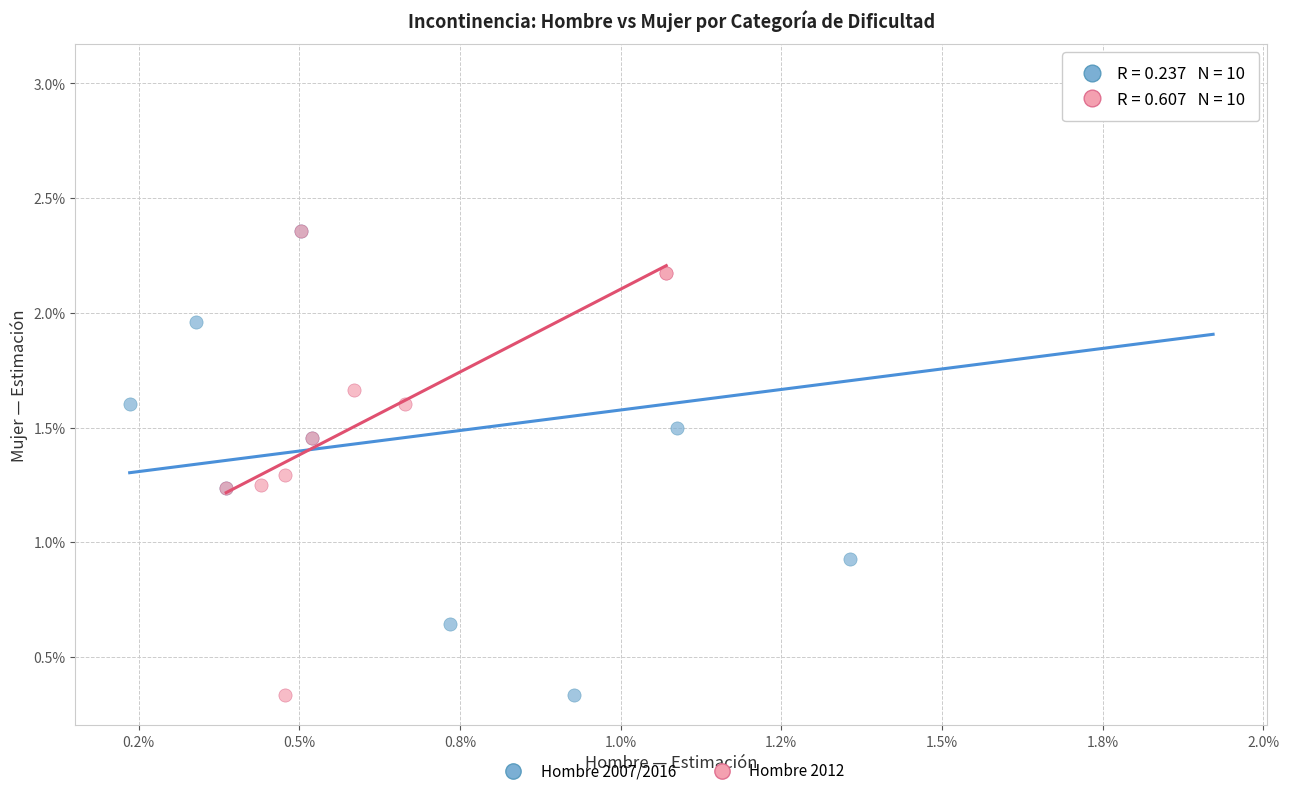

What are all the series names shown in the legend?

Hombre 2007/2016, Hombre 2012